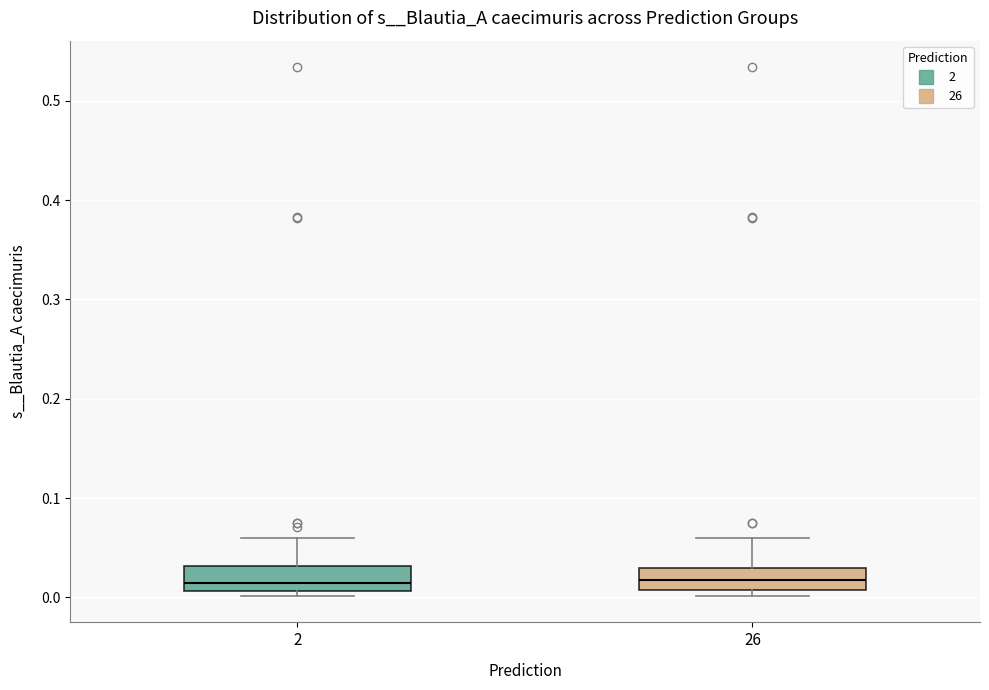

Reading left to right, transcribe this box plot: for each box, give where its median line is, the range the box spans, and where its two whiskers end, as read against the y-axis. The values are not printed on the chart, so give them approximately, as read against the axis.

2: median 0.01 (just above the box's lower edge), box 0.01 to 0.03, whiskers 0.00 to 0.06
26: median 0.02, box 0.01 to 0.03, whiskers 0.00 to 0.06